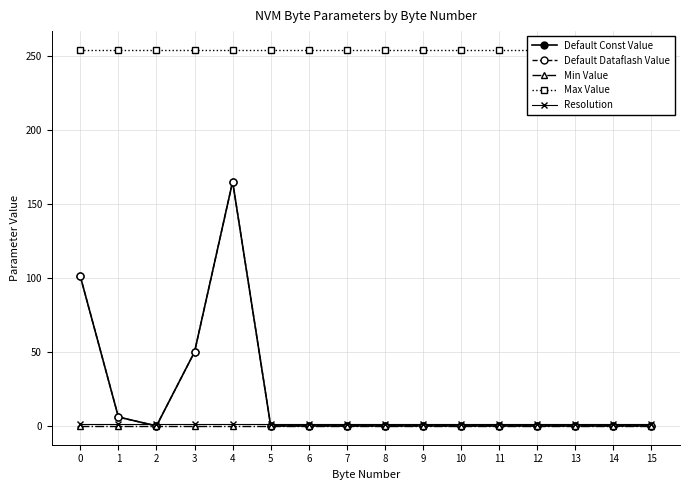

Which series has the largest total across all categories?

Max Value